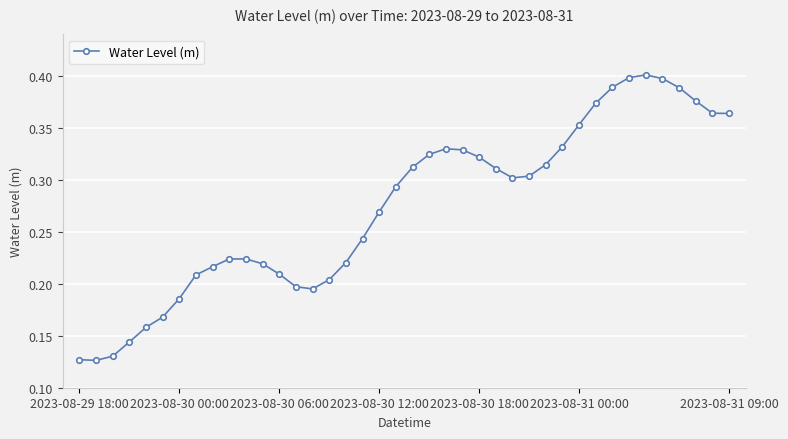

True or false: the data has more than 2 interior local peaks.

True